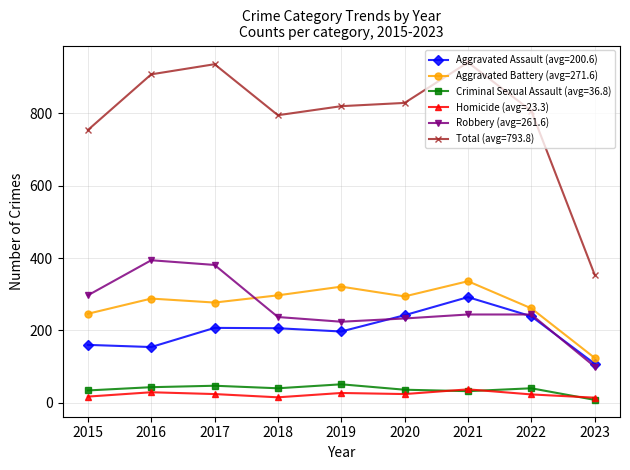

True or false: Aggravated Battery (avg=271.6) and Criminal Sexual Assault (avg=36.8) cross at least once.

False